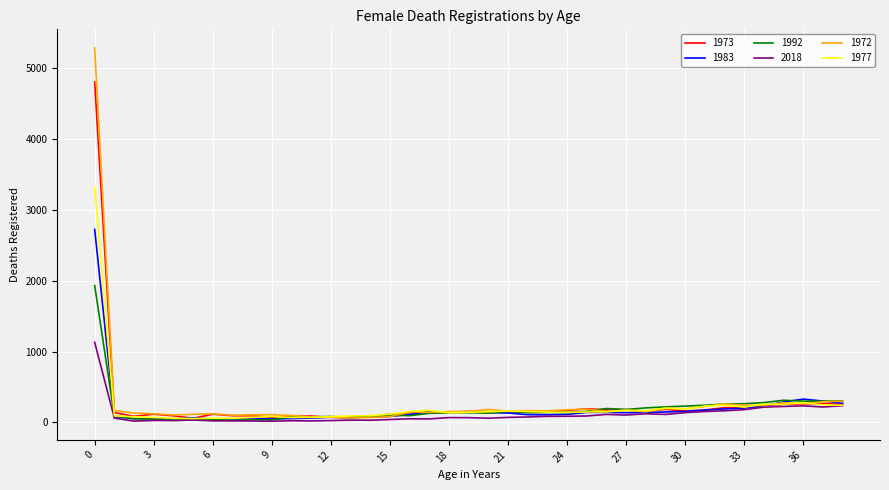

Rank the series by their maximum value, from highest to lowest.

1972, 1973, 1977, 1983, 1992, 2018